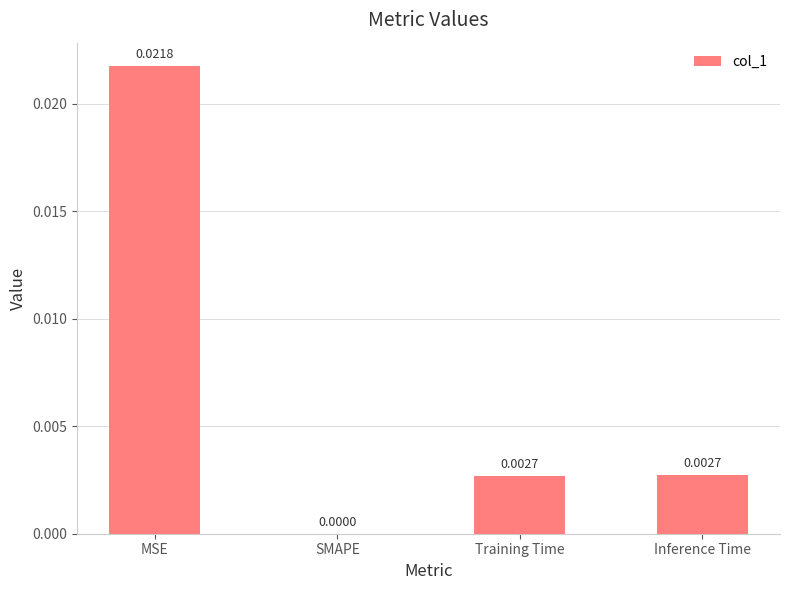

How many distinct data groups are displayed?

1